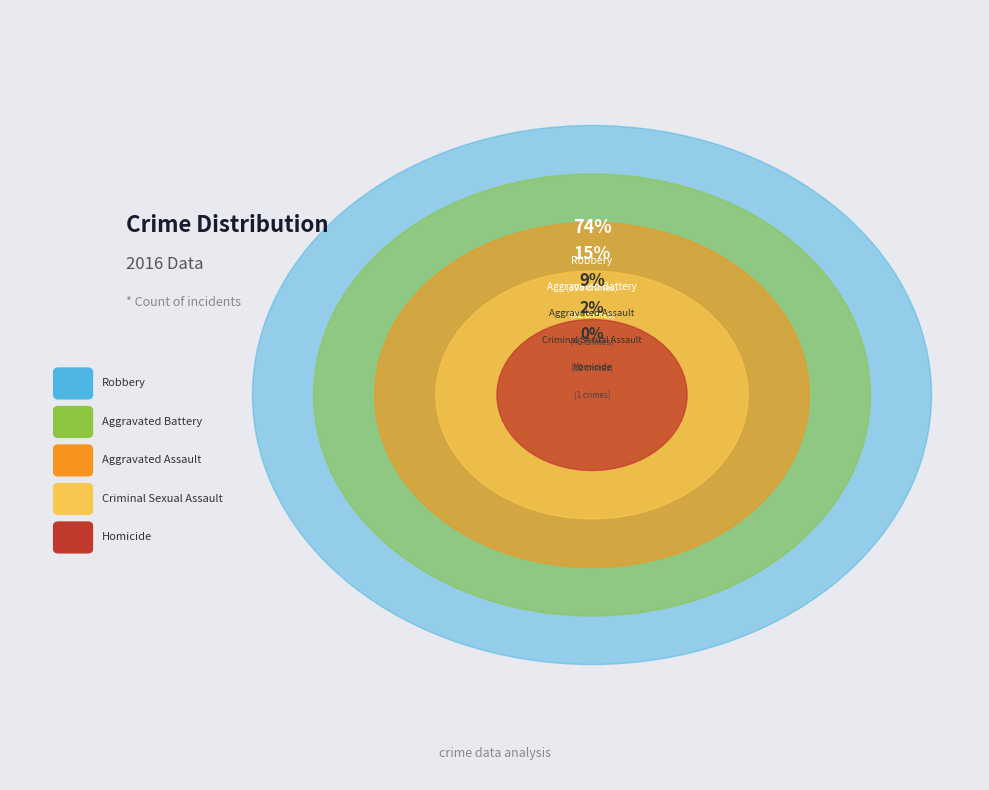

Count the number of slices in the pie.

5